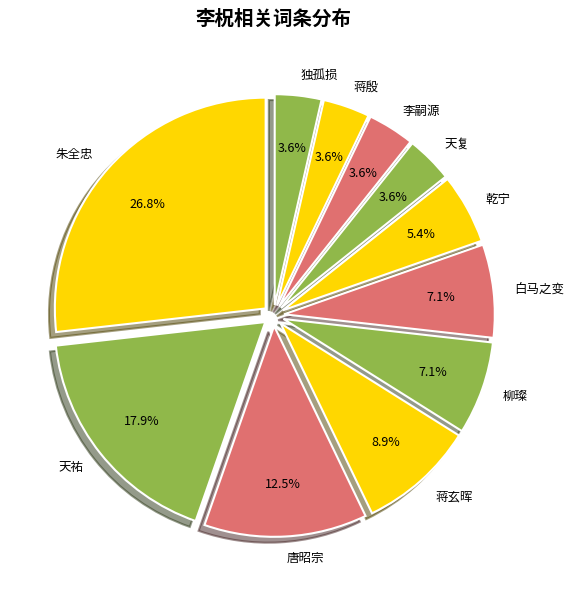

Approximately how many times larger is the value at 蒋玄晖 compared to 天复?

2.5